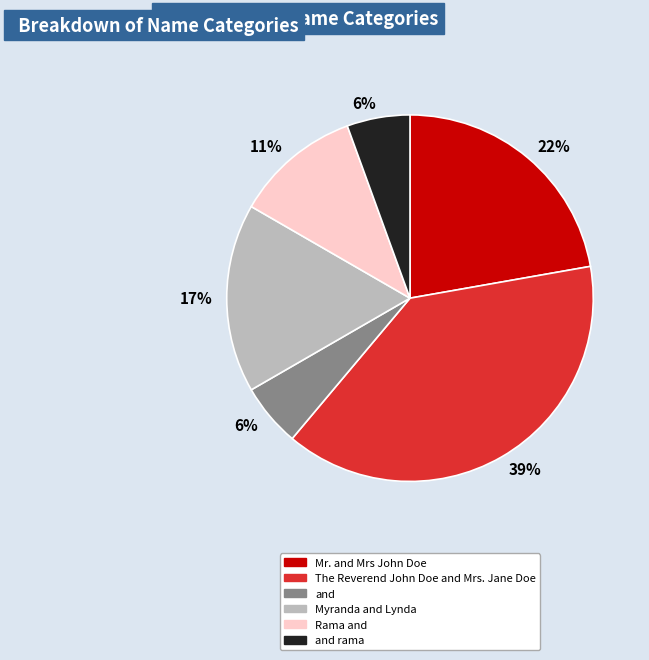

To the nearest percent, what is the average slice percentage?

17%